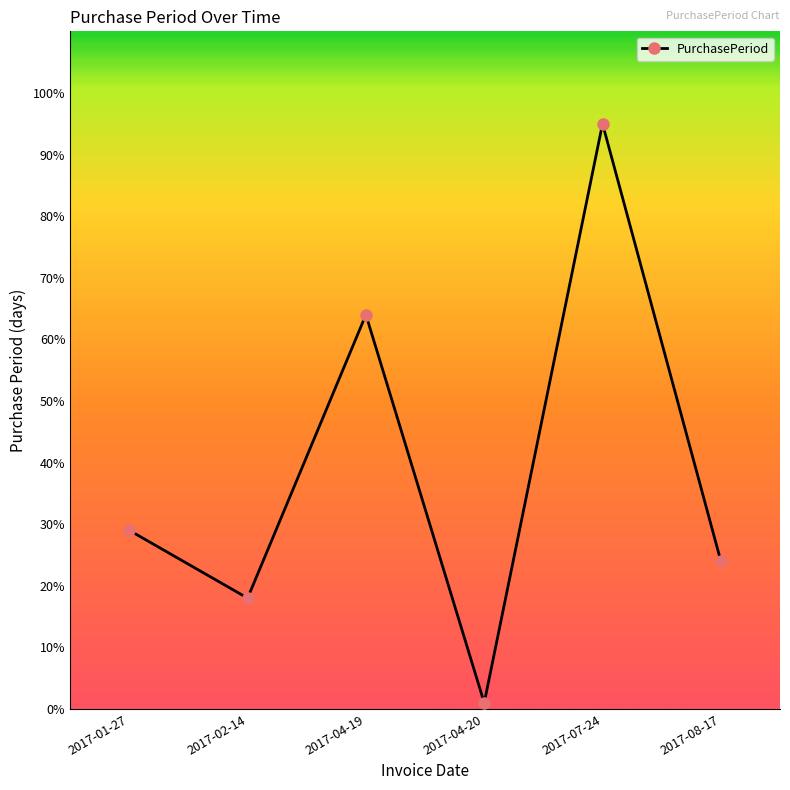

What is the minimum value shown in the chart?

1